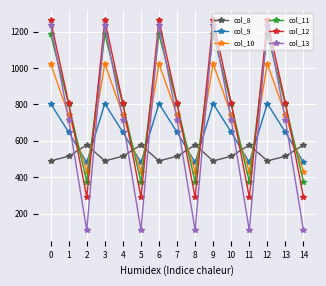

Which series has the largest range (max minus min)?

col_13